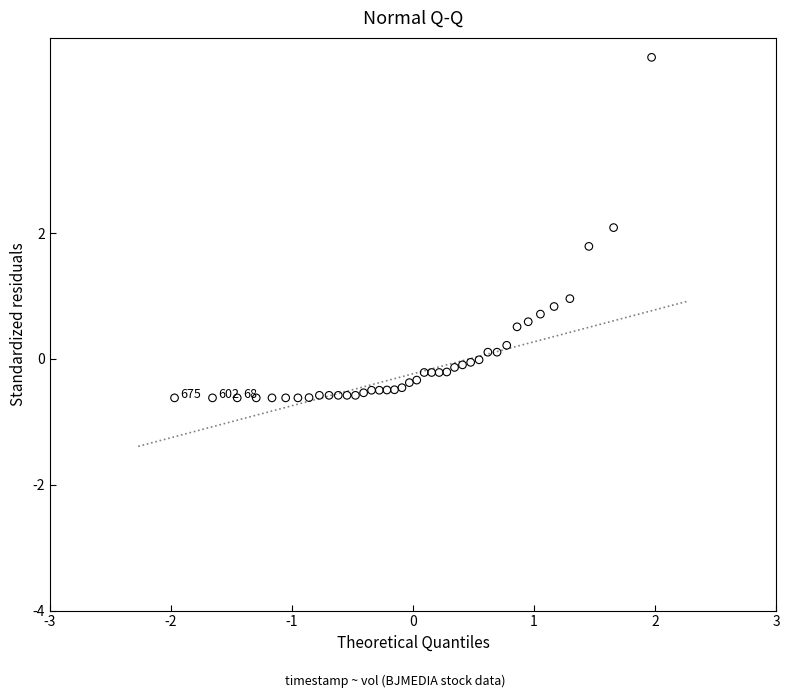

What is the range of Y values (max minus min)?

5.4